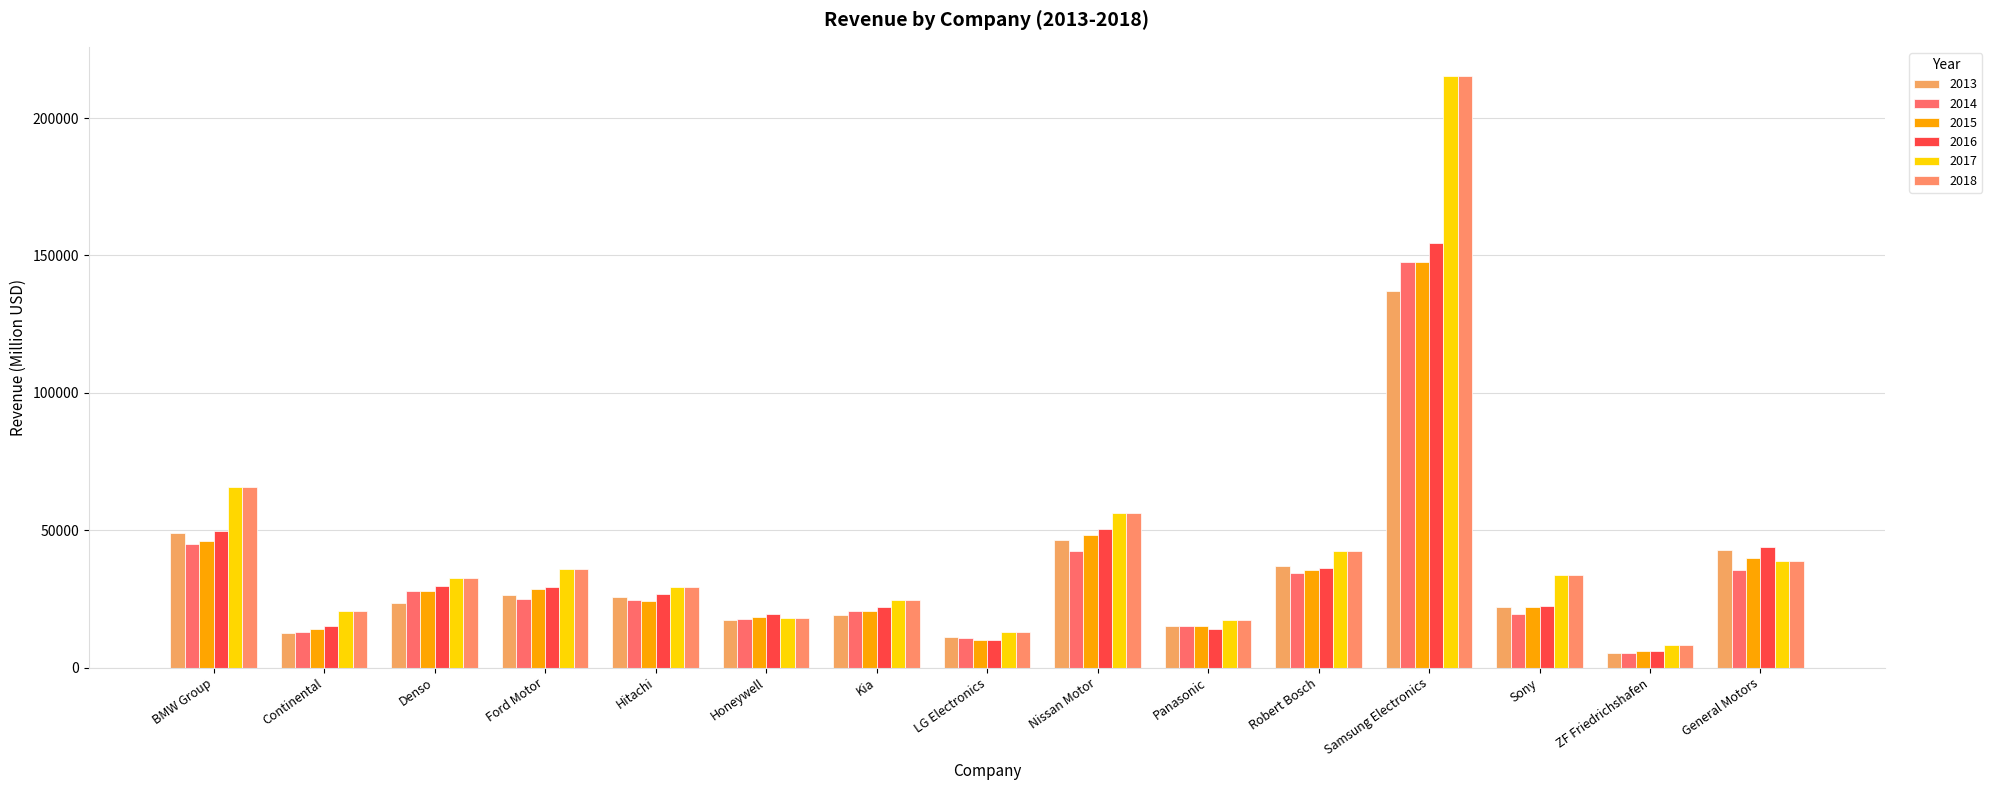

Which series changed the most between BMW Group and Kia?

2017